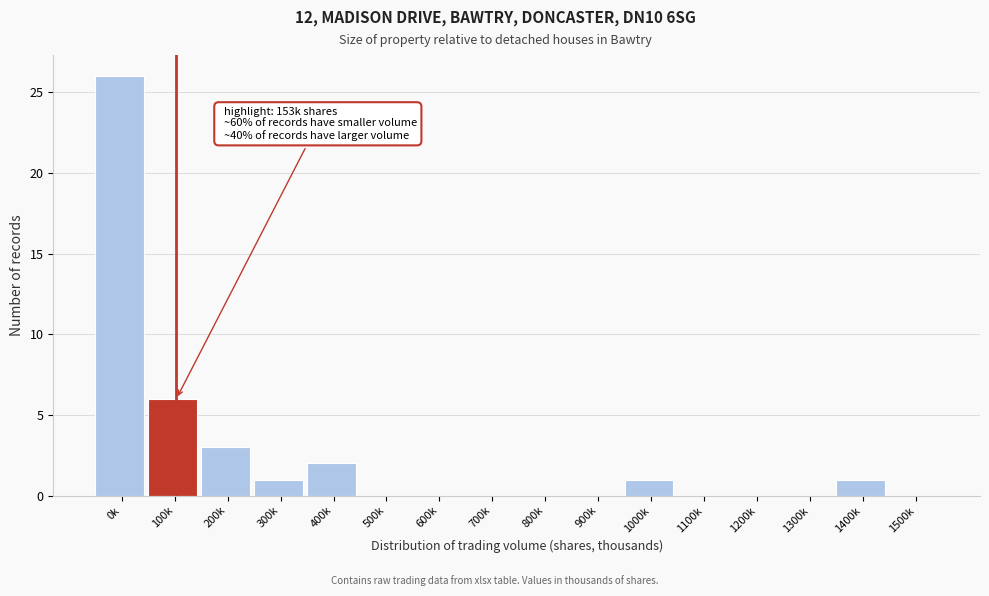

Reading left to right, transcribe all the data shown in this chart.

0k=26	100k=6	200k=3	300k=1	400k=2	500k=0	600k=0	700k=0	800k=0	900k=0	1000k=1	1100k=0	1200k=0	1300k=0	1400k=1	1500k=0